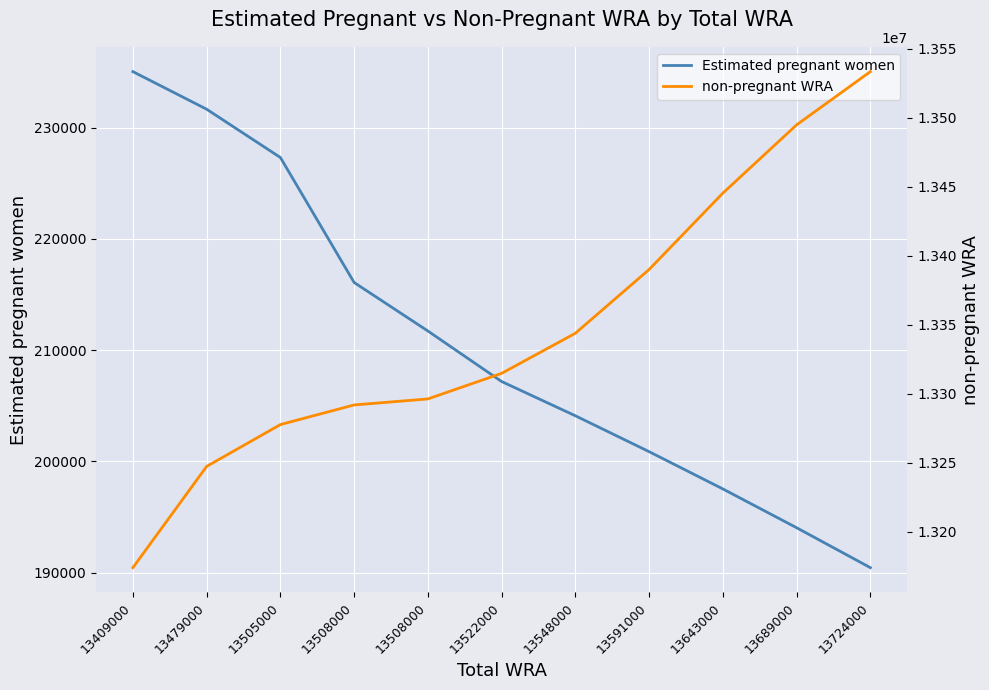

What is the difference between the second highest and second lowest values in the non-pregnant WRA series?

247598.7